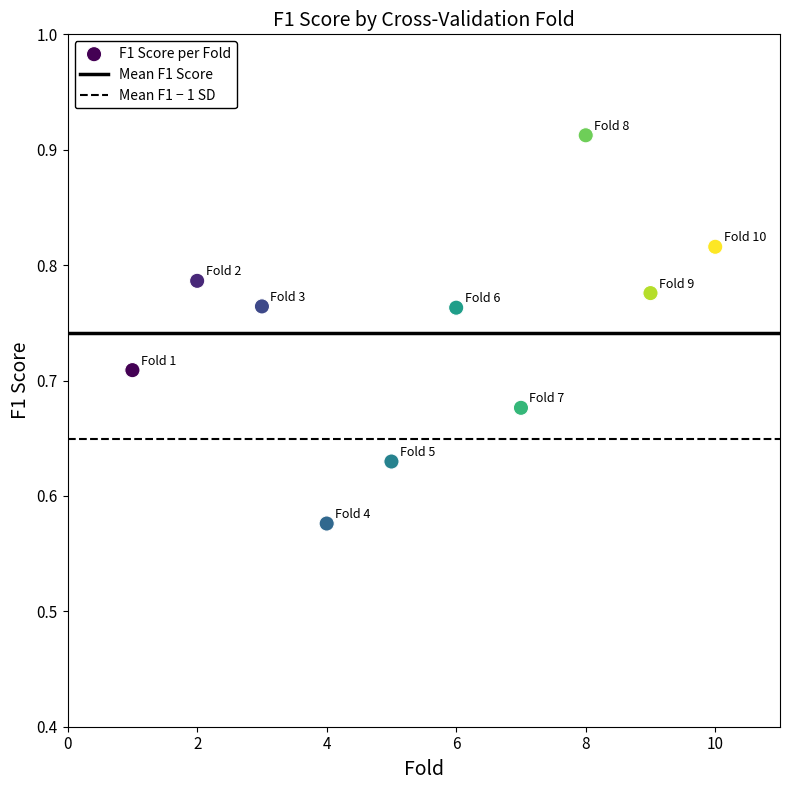

What is the average X value?

5.5